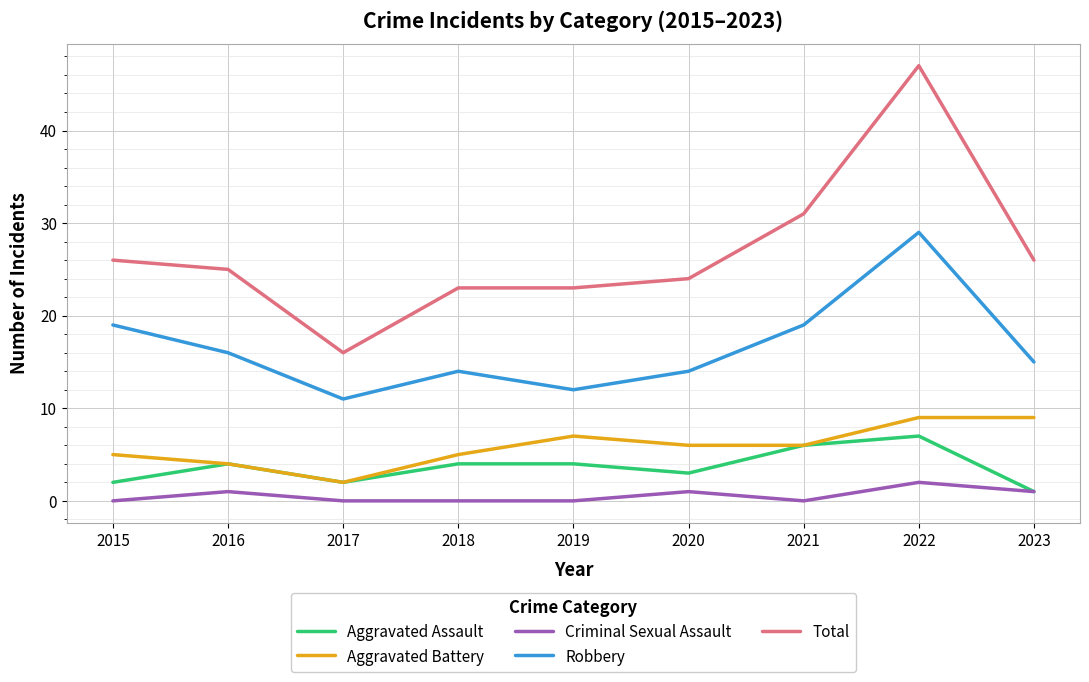

What is the approximate value of Total at 2018?

23